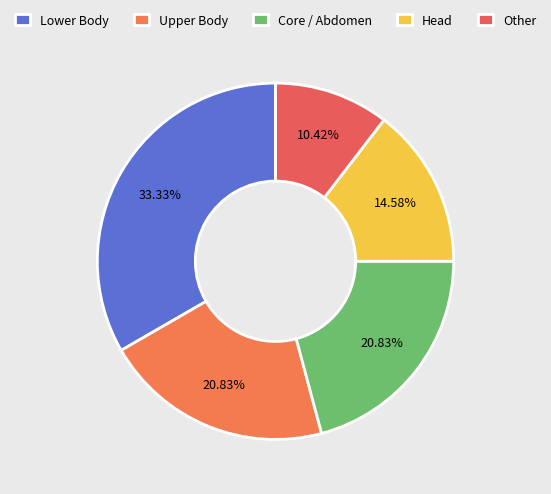

To the nearest percent, what is the average slice percentage?

20%